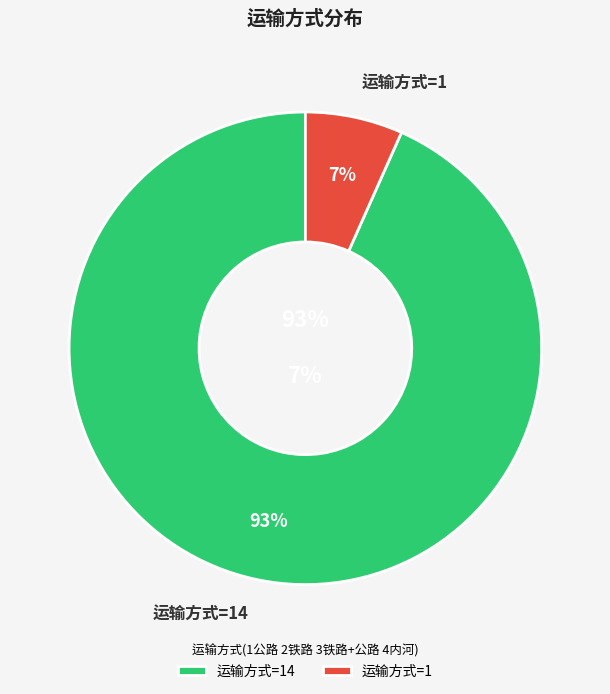

To the nearest percent, what percentage of the pie is 14?

93%